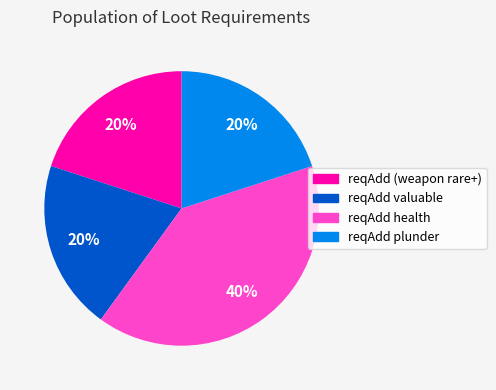

Do reqAdd health and reqAdd (weapon rare+) together represent more than half of the pie?

Yes